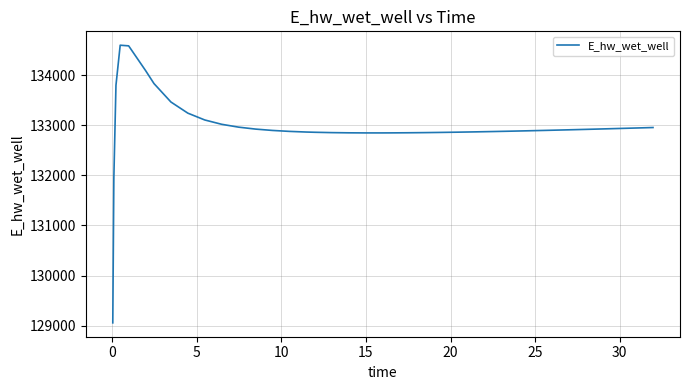

How many lines are shown in the chart?

1